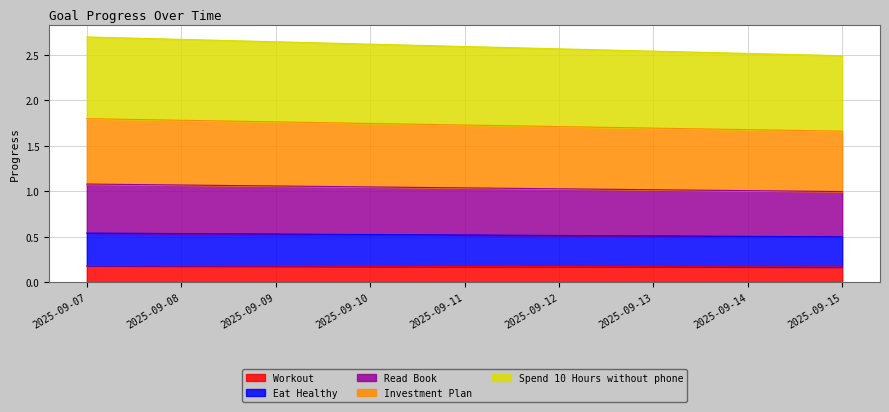

Does the chart have visible grid lines?

Yes